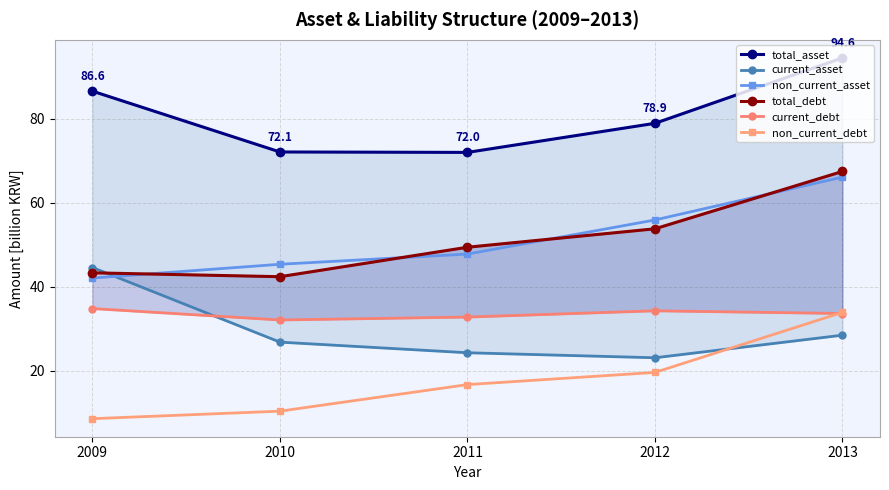

How many categories are shown in the chart?

5